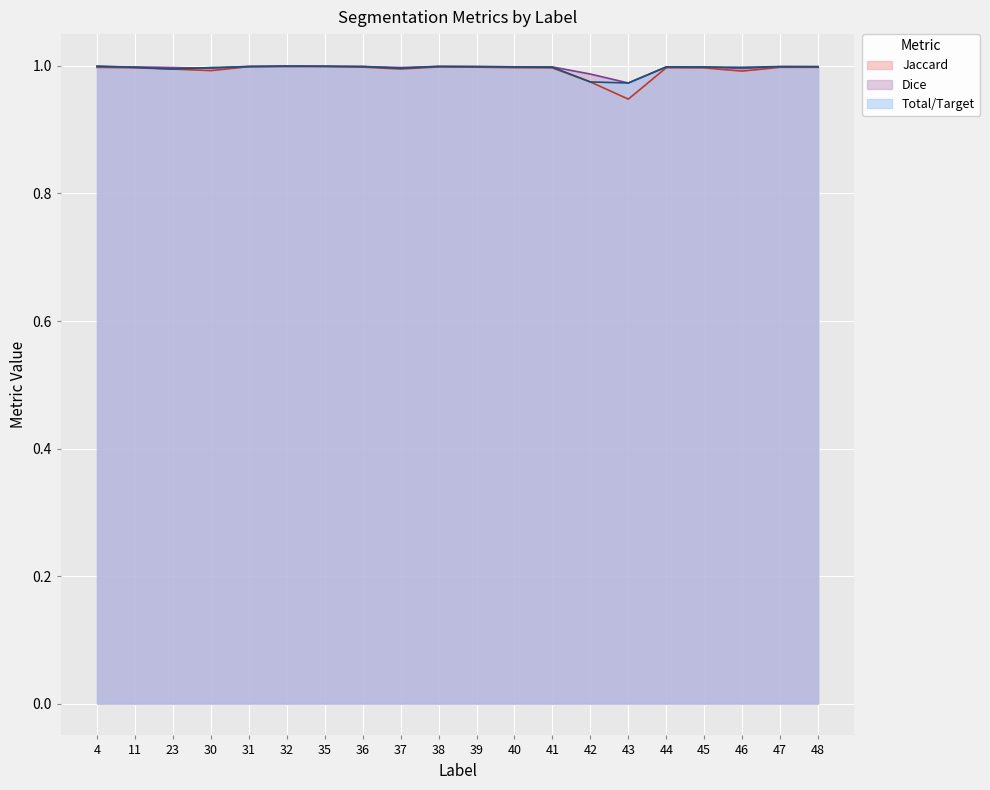

At how many categories does at least one series exceed 0?

20